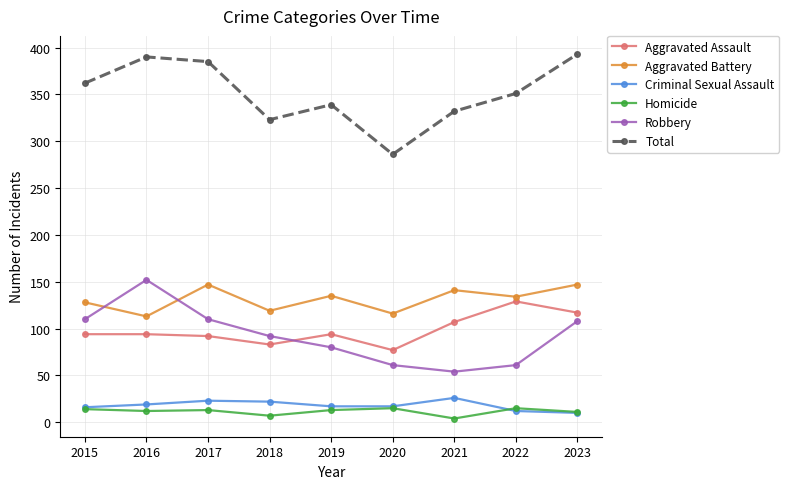

True or false: Aggravated Battery and Homicide cross at least once.

False